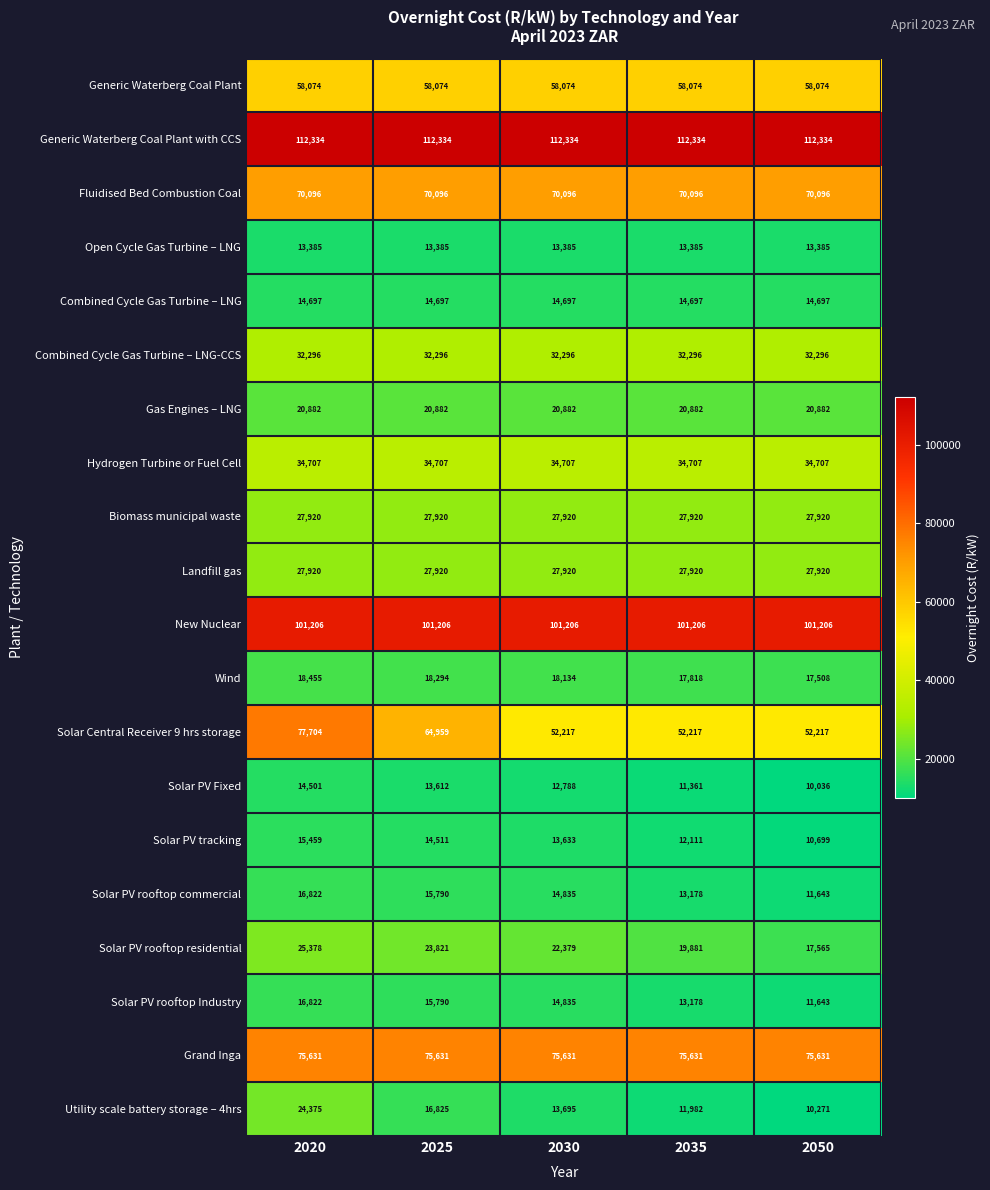

What is the sum of the Solar PV rooftop residential values at 2030 and 2025?

46200